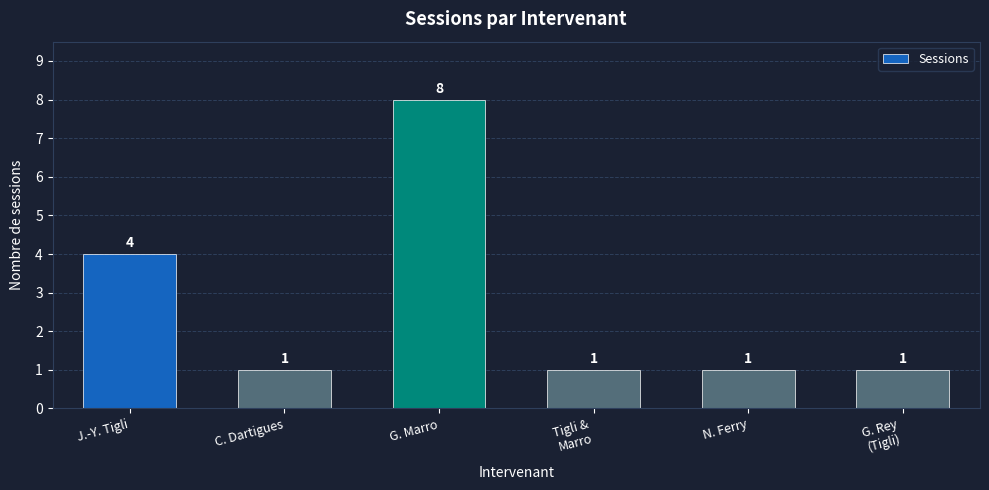

Which category has the highest value across all series?

G. Marro